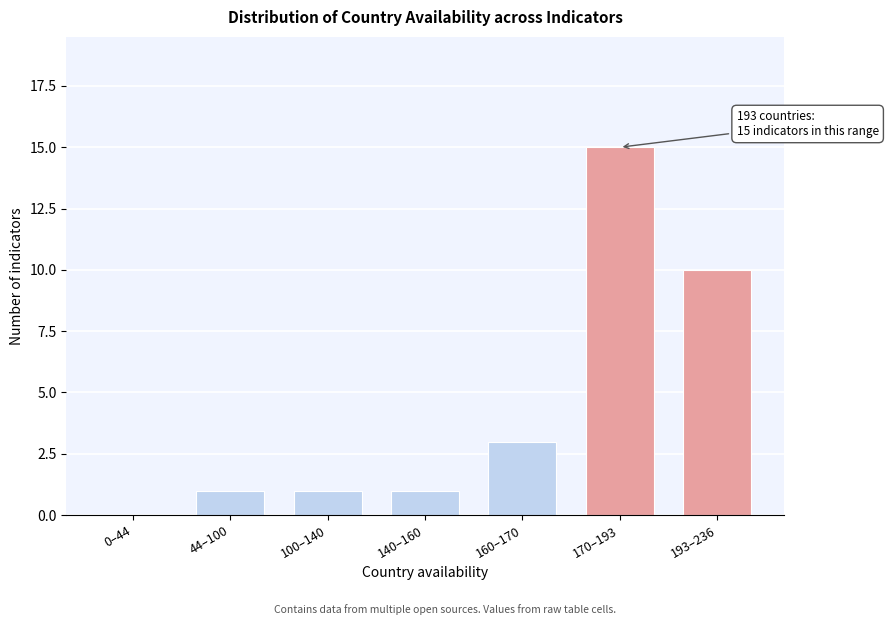

Reading left to right, extract all data points from this chart.

0–44=0	44–100=1	100–140=1	140–160=1	160–170=3	170–193=15	193–236=10